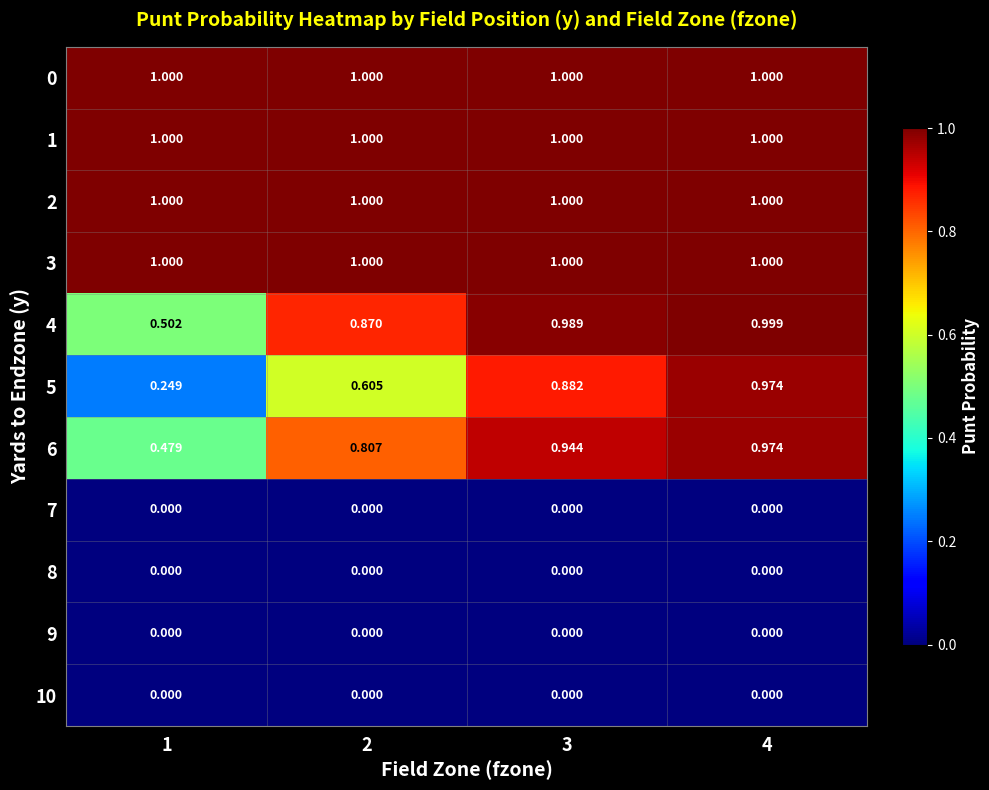

Is the value of 6 at 2 greater than the value of 3 at 2?

No